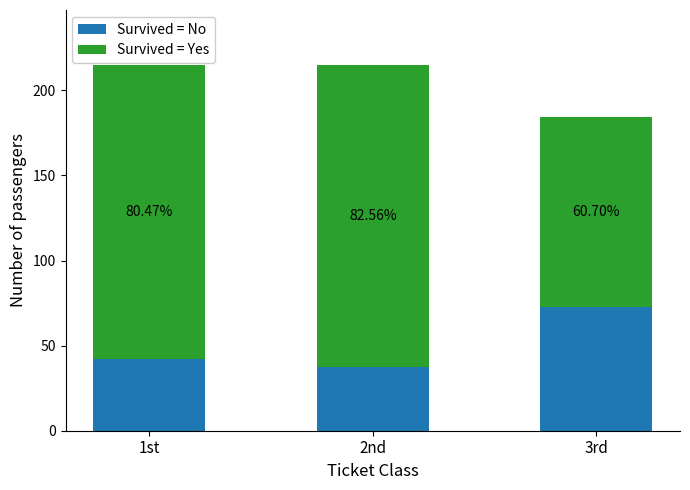

Which series has the largest total across all categories?

Survived = Yes